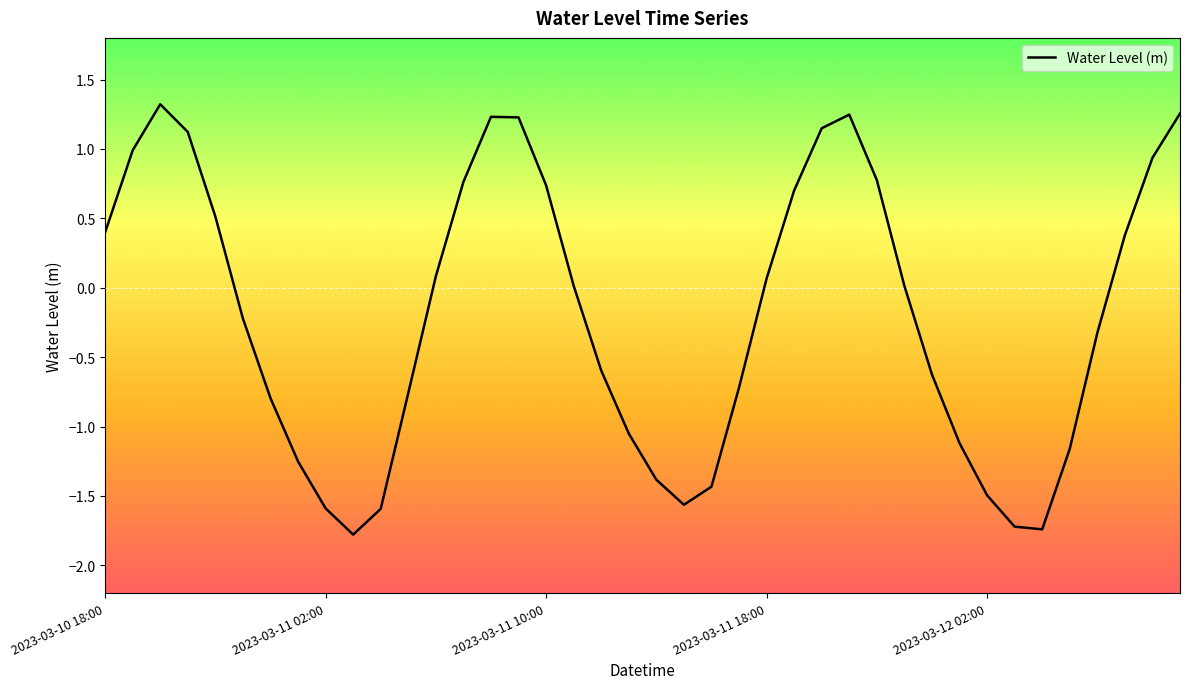

What is the smallest value displayed?

-1.8